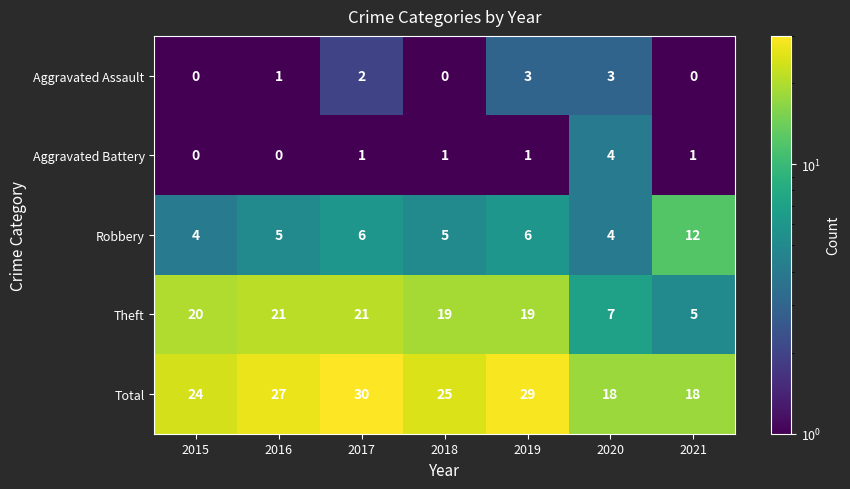

What is the approximate value of Robbery at 2021?

12